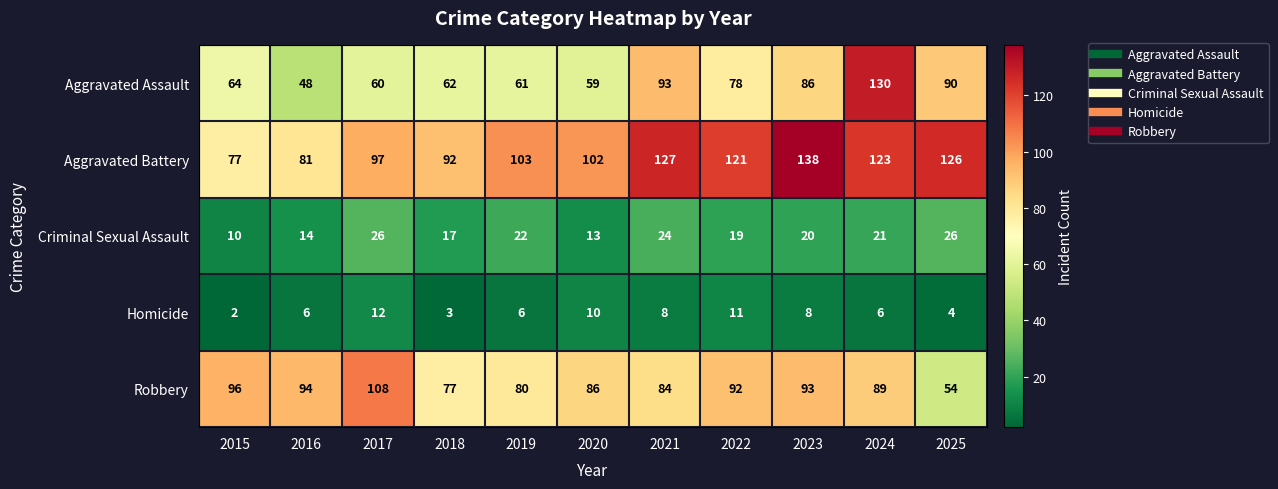

How many data points in Aggravated Battery are less than 103?

5